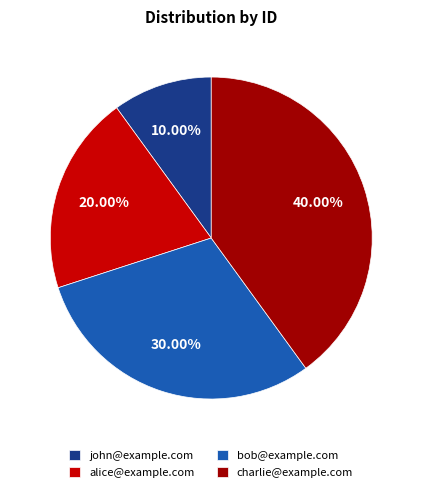

What is the smallest slice in the pie chart?

john@example.com